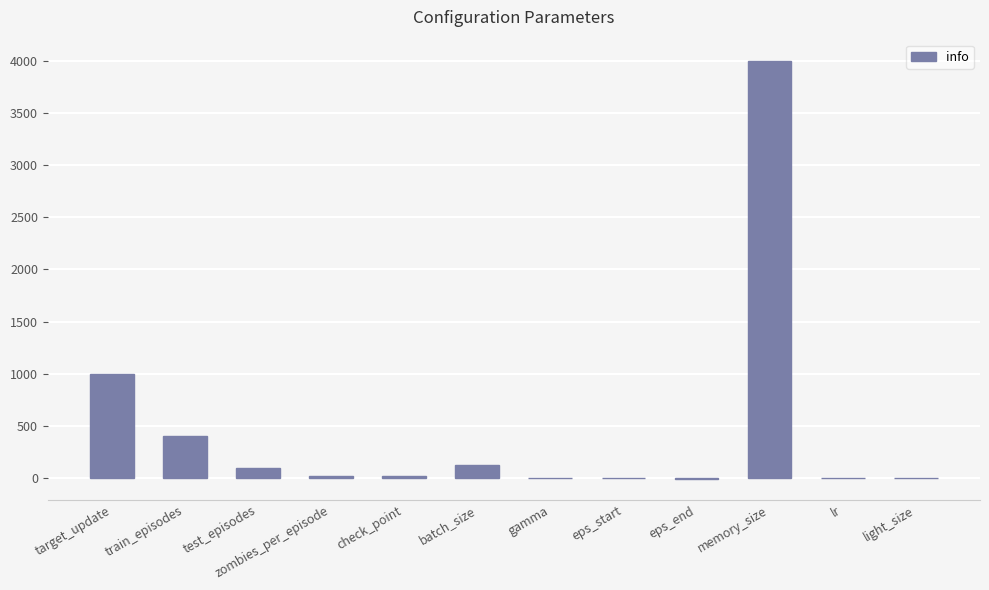

Is it true that the value at light_size is 3.0?

True